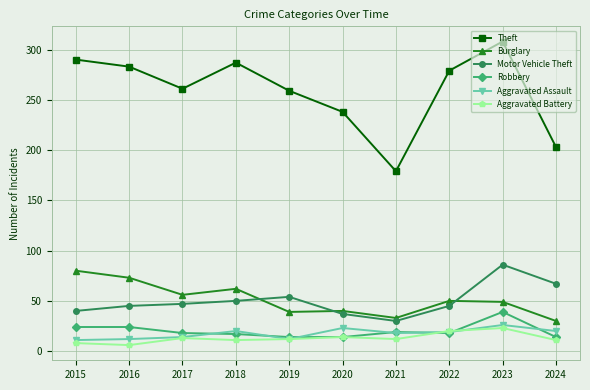

In Aggravated Assault, how many points are lower than both neighbors (excluding endpoints)?

2